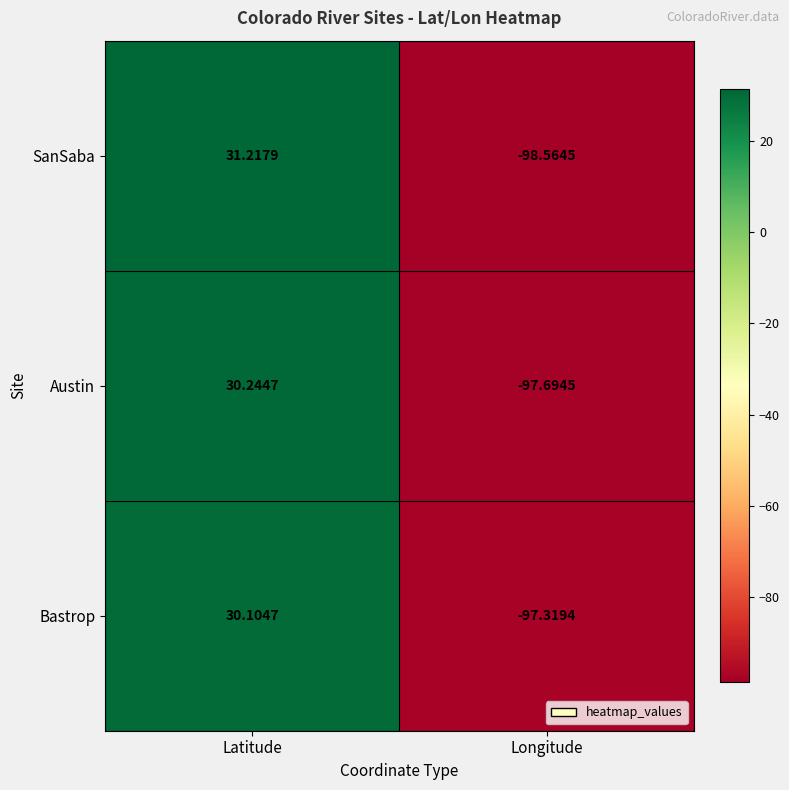

Rank the series by their maximum value, from lowest to highest.

Bastrop, Austin, SanSaba